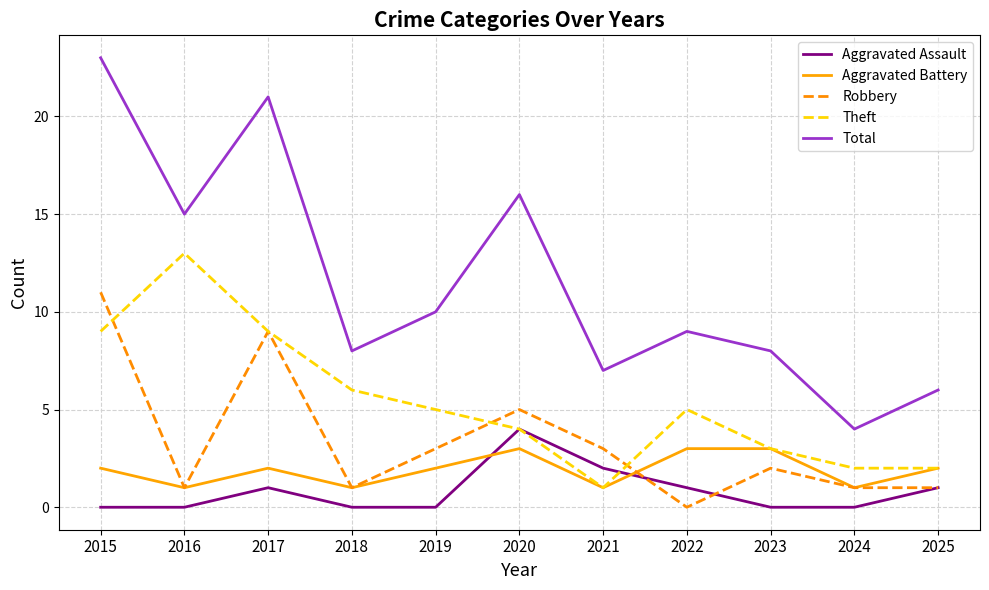

Which series has the largest total across all categories?

Total